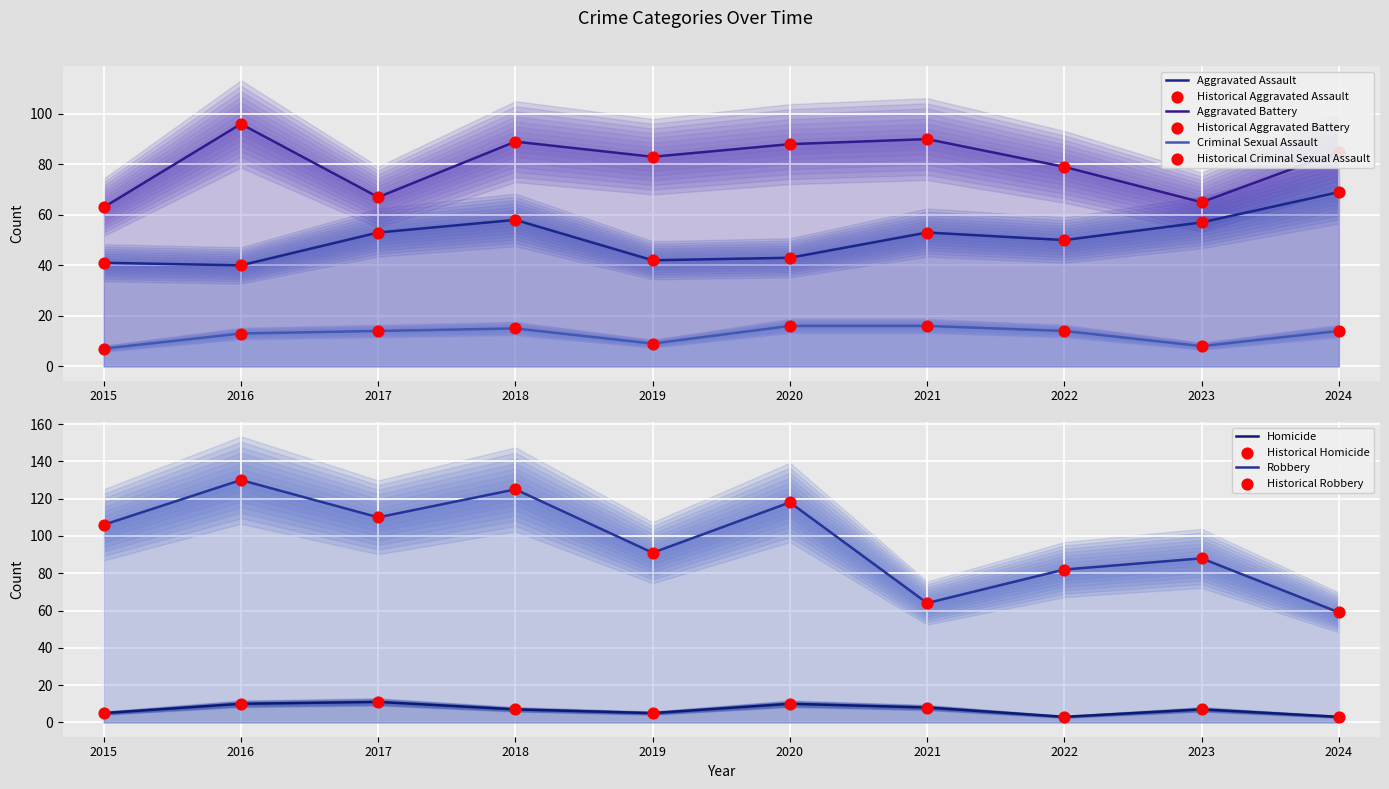

At which category is the sum across all series the highest?

2018